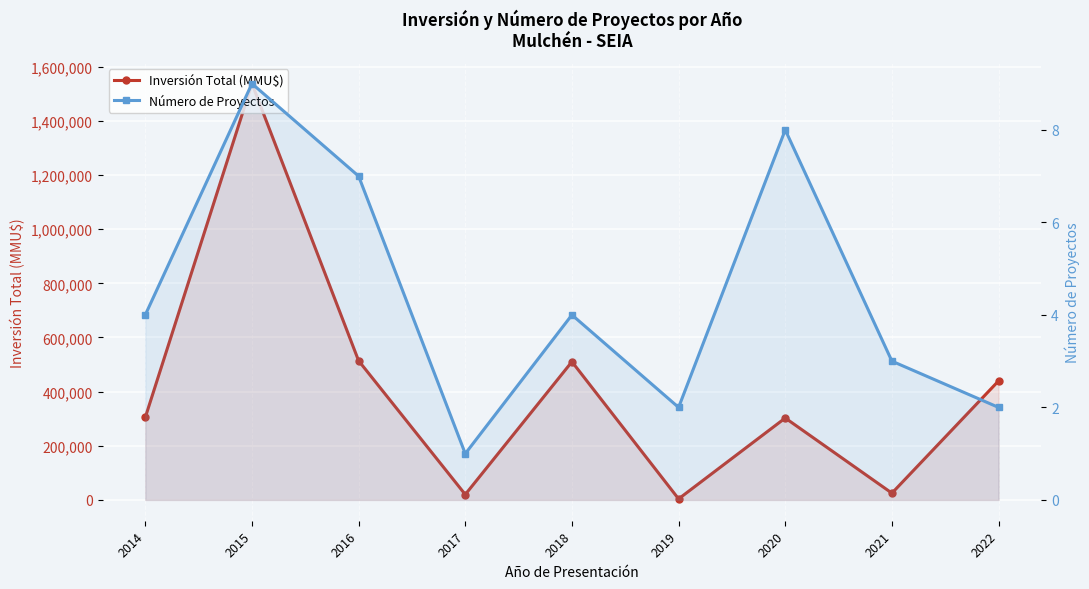

True or false: Inversión Total (MMU$) and Número de Proyectos cross at least once.

False